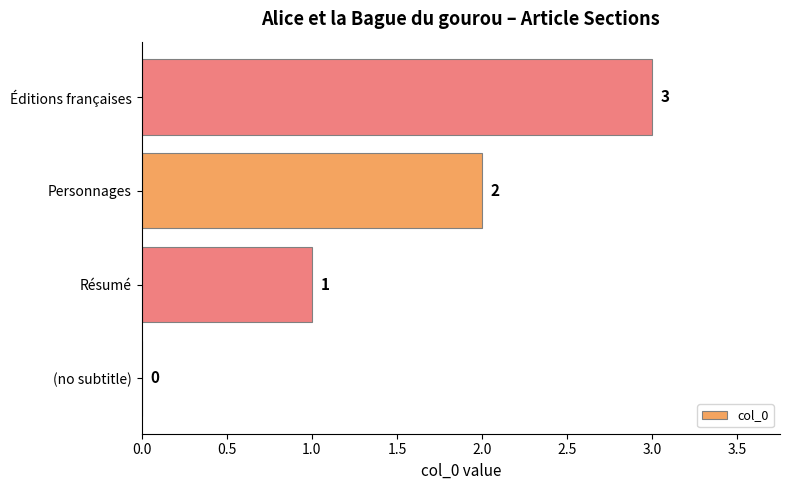

The chart shows a value of 3 at Personnages. True or false?

False